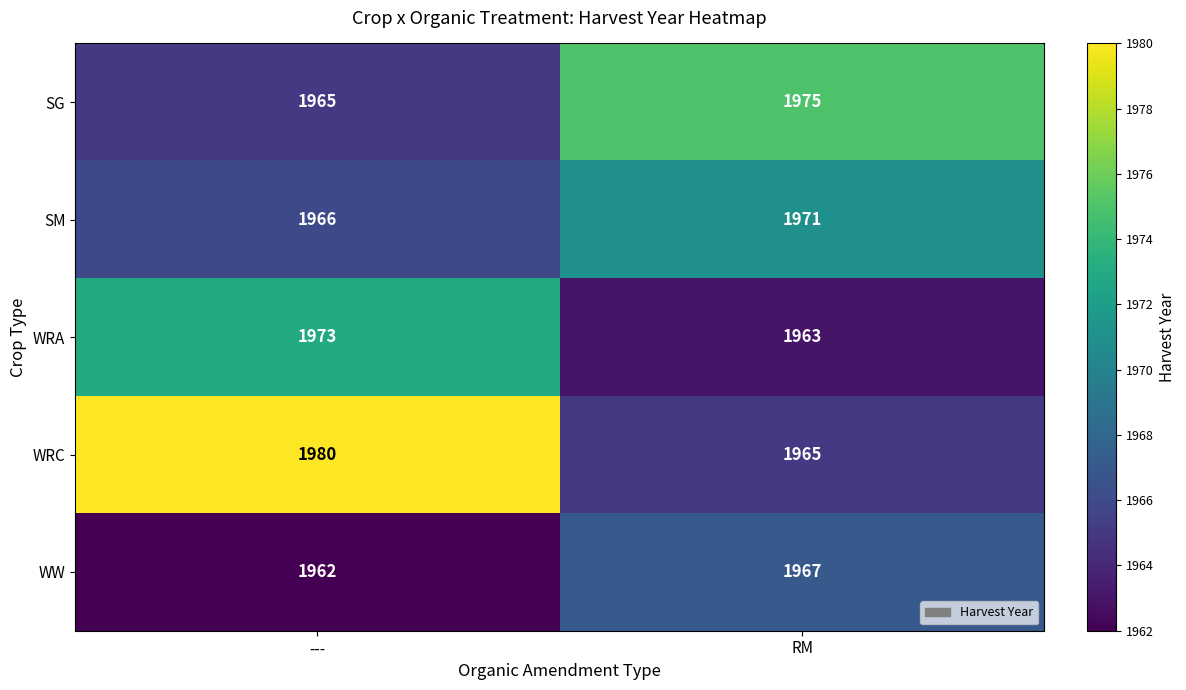

What is the smallest value displayed?

1962